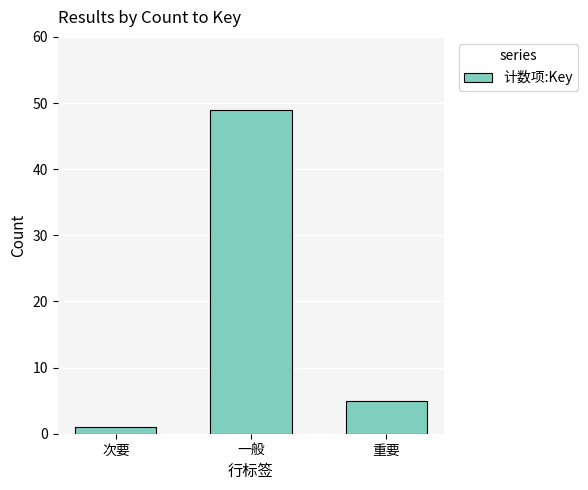

List the labels in order of value, largest first.

一般, 重要, 次要